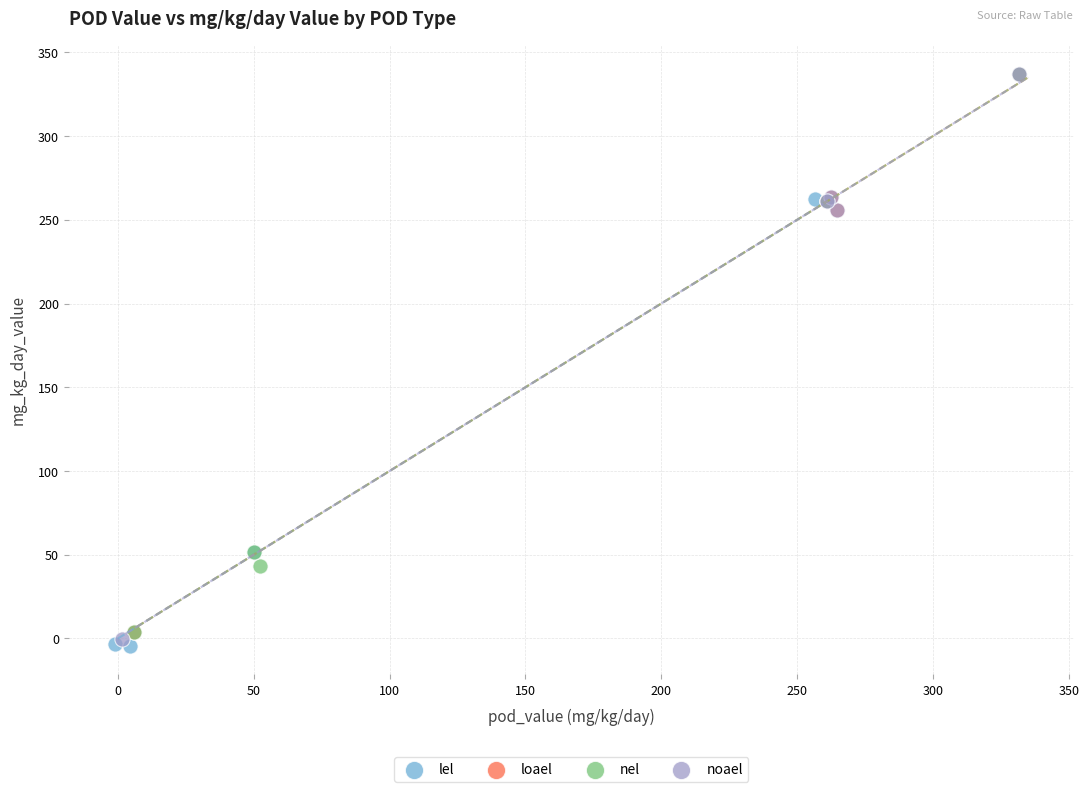

Which series has the widest spread of Y values?

noael